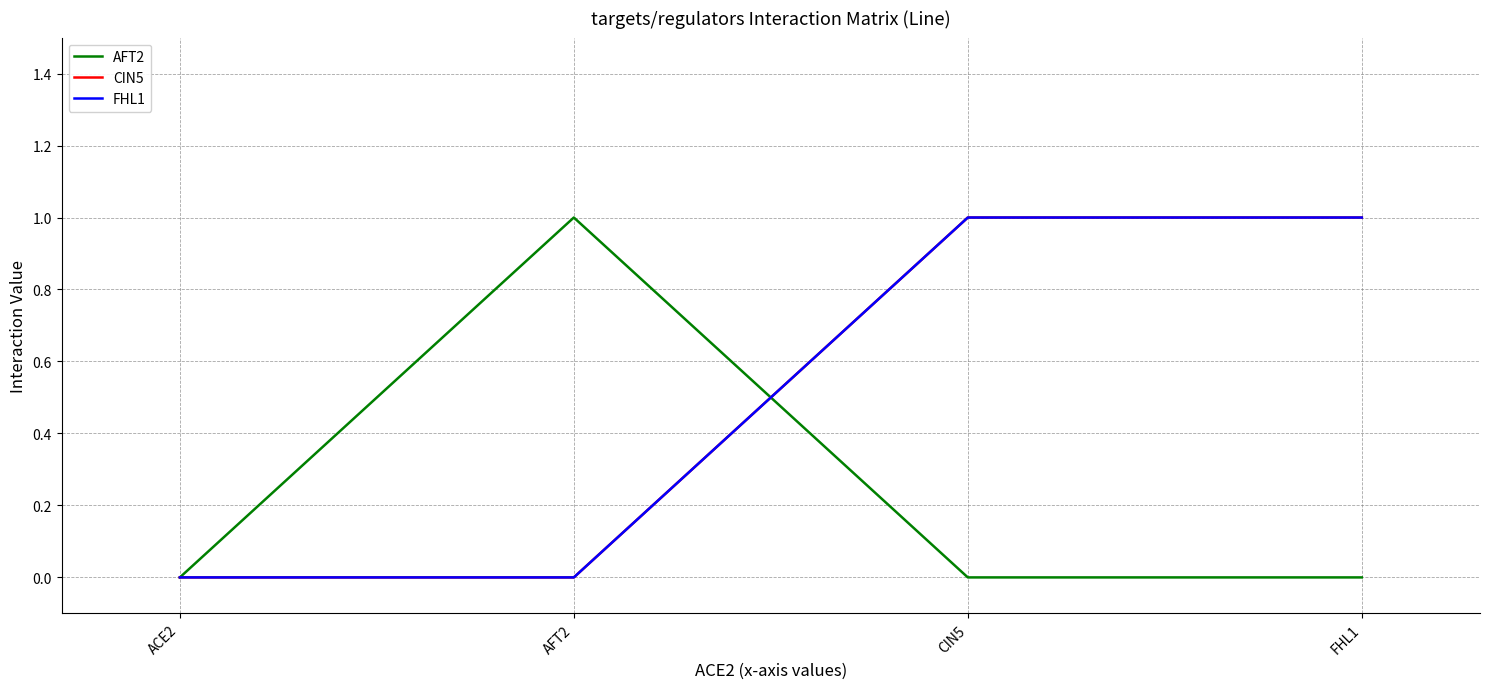

Does the chart display data point markers on the line(s)?

No